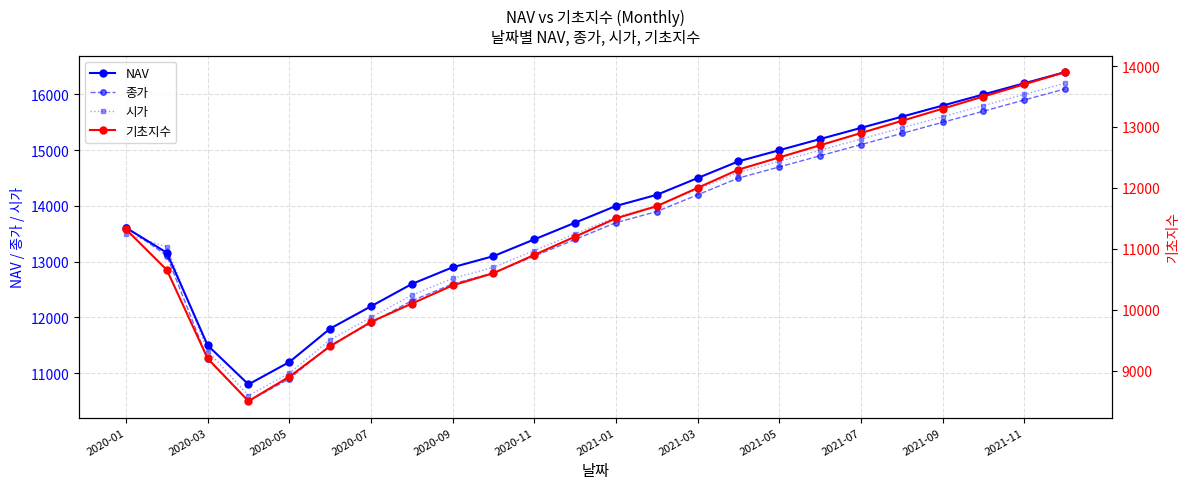

How many interior local valleys does the 시가 series have?

1